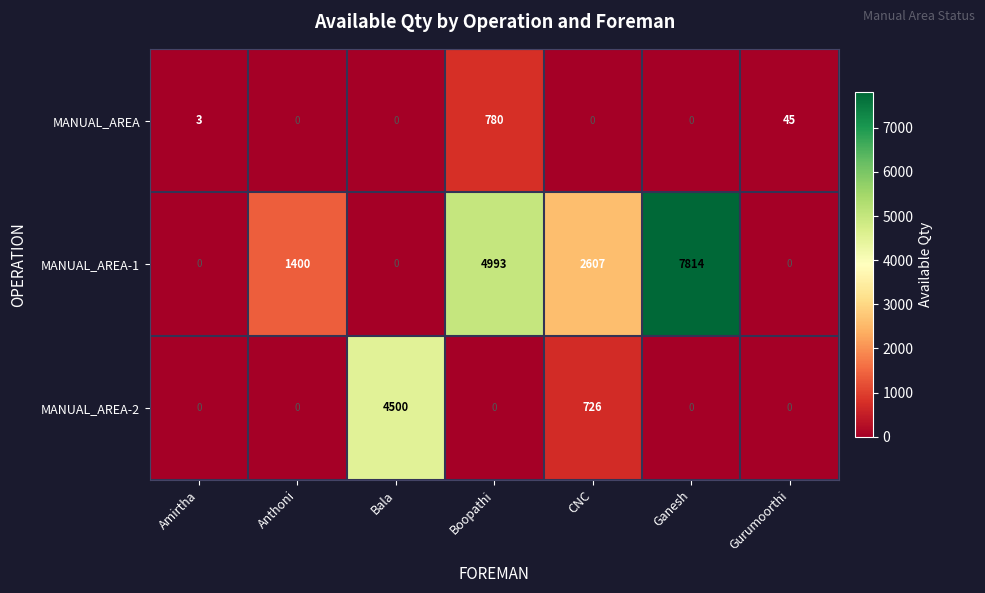

The value of MANUAL_AREA-2 at Bala is 4500. True or false?

True